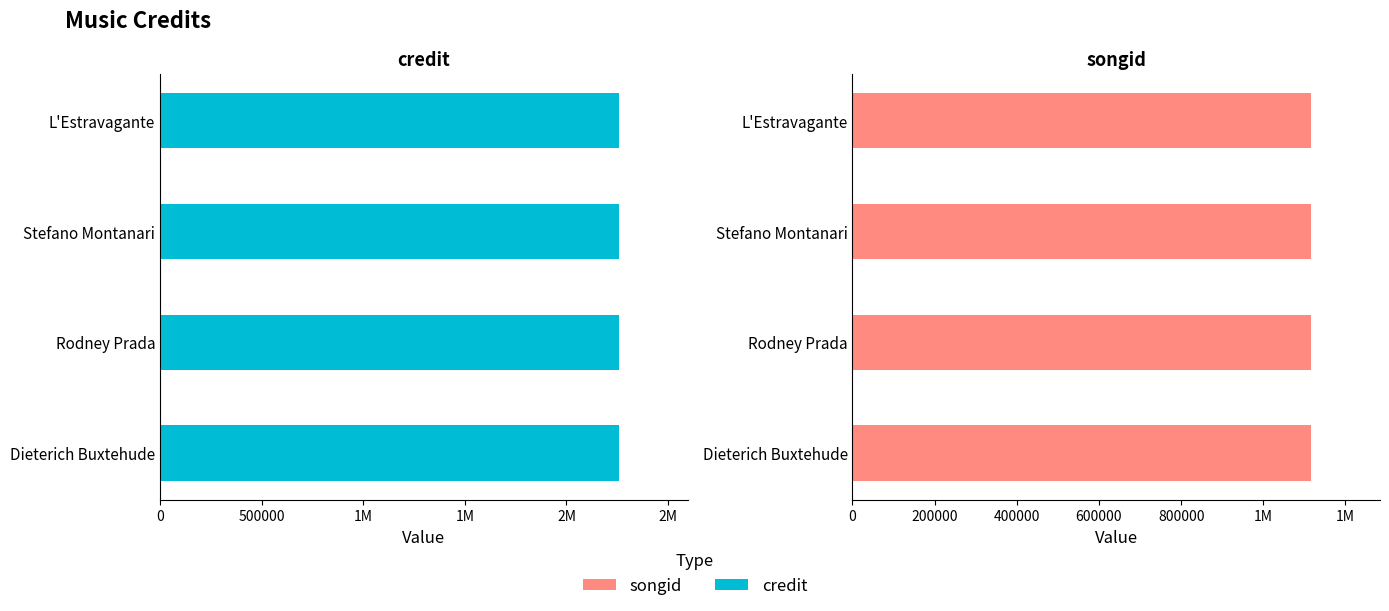

Between Rodney Prada and Stefano Montanari, which series saw the biggest shift?

credit